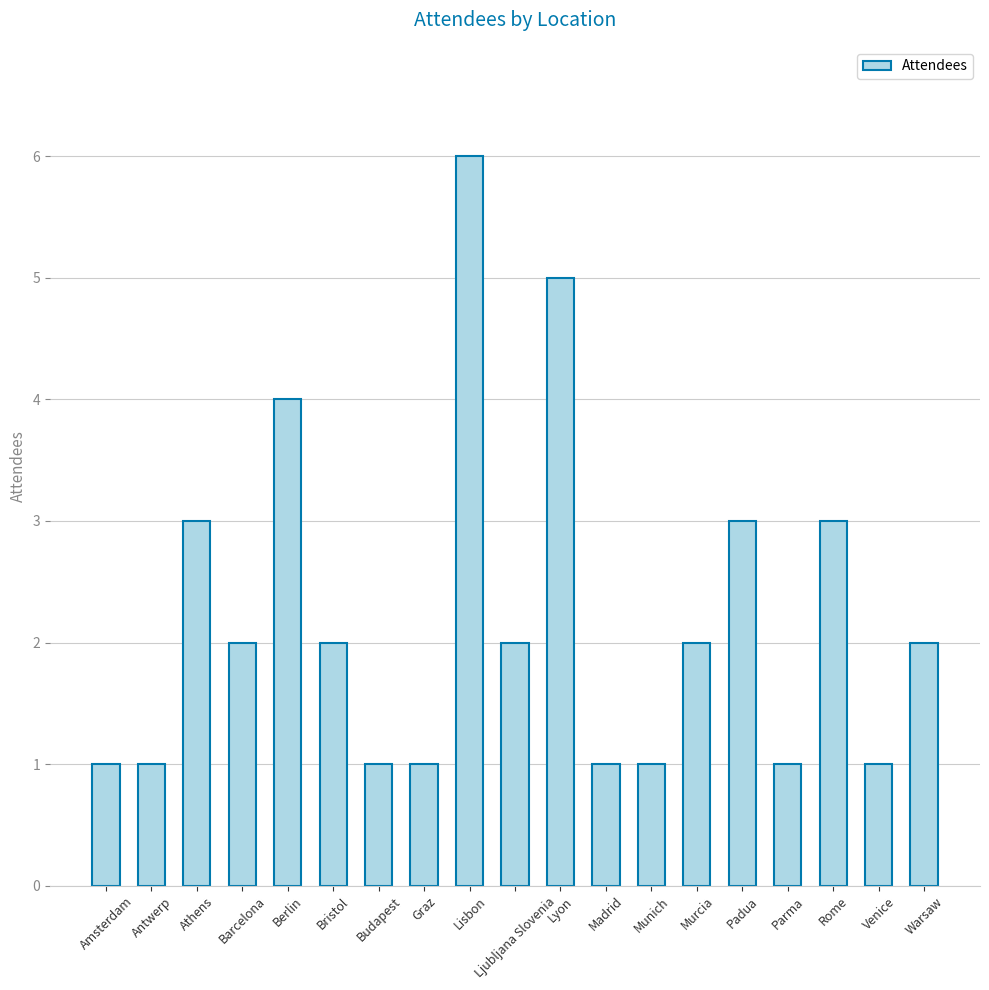

Which category has the highest value across all series?

Lisbon